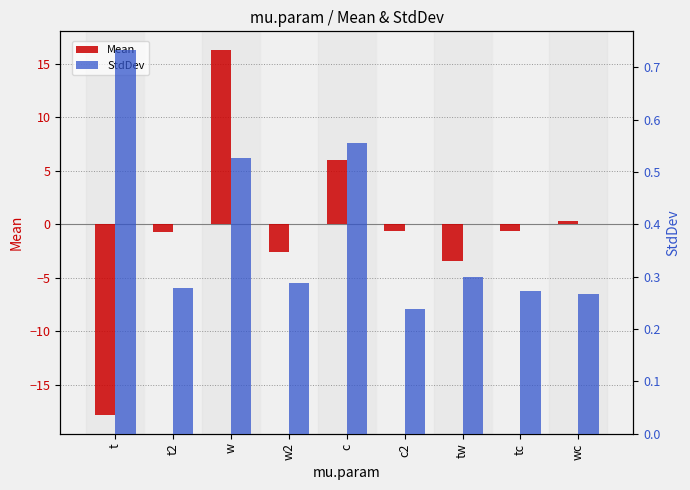

What is the sum of all StdDev values?

3.5